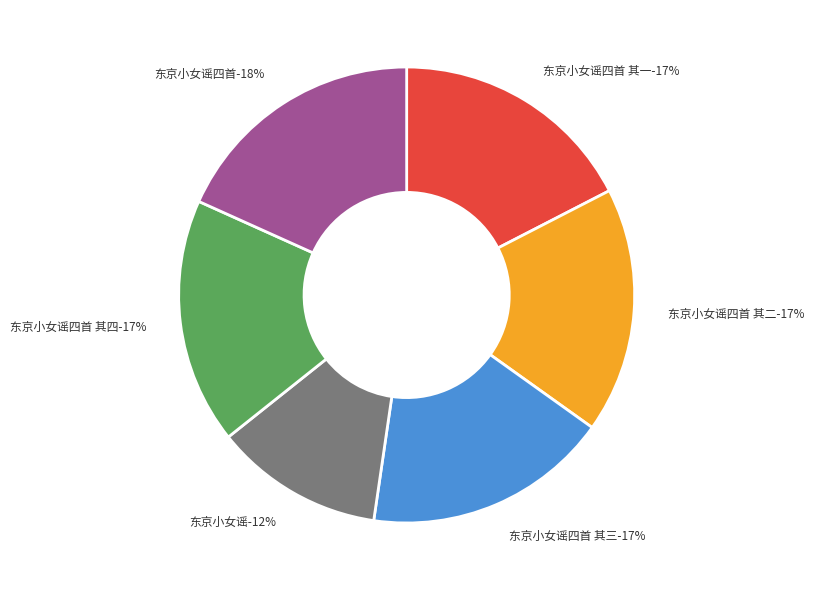

Does any single category account for the majority?

No